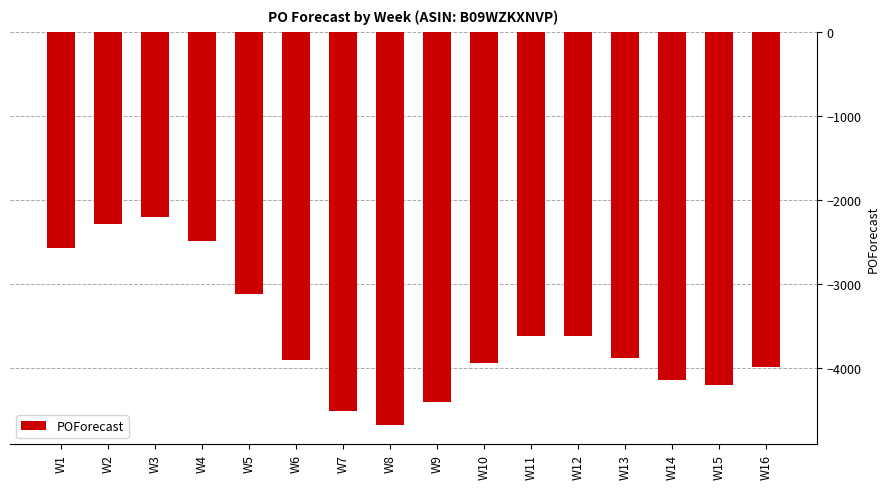

What is the value of the 2nd bar from the left?

-2287